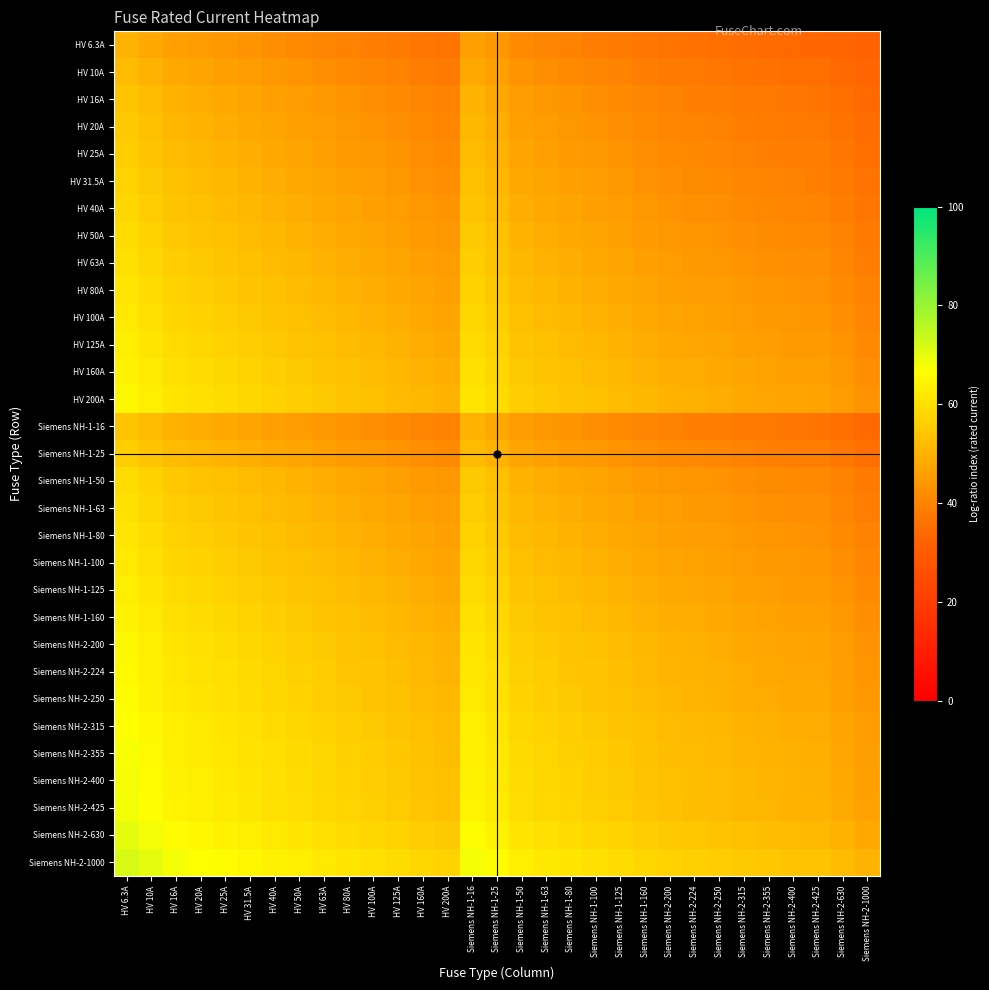

At which category is the sum across all series the highest?

HV 6.3A